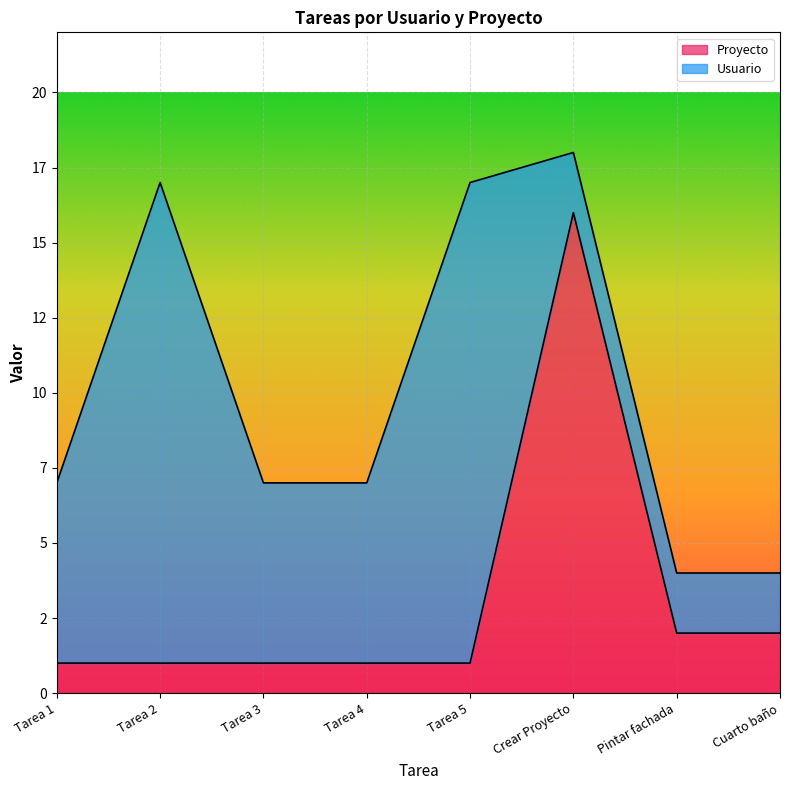

Which has a higher value, Tarea 5 or Cuarto baño?

Cuarto baño